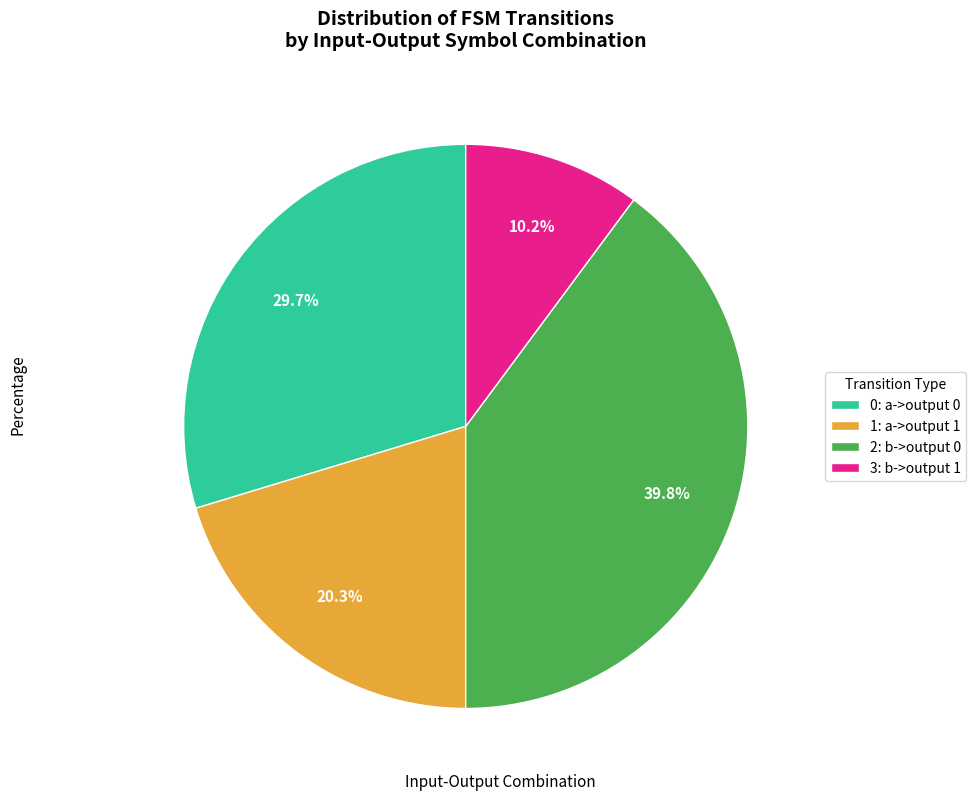

Which has a higher value, 3: b->output 1 or 0: a->output 0?

0: a->output 0